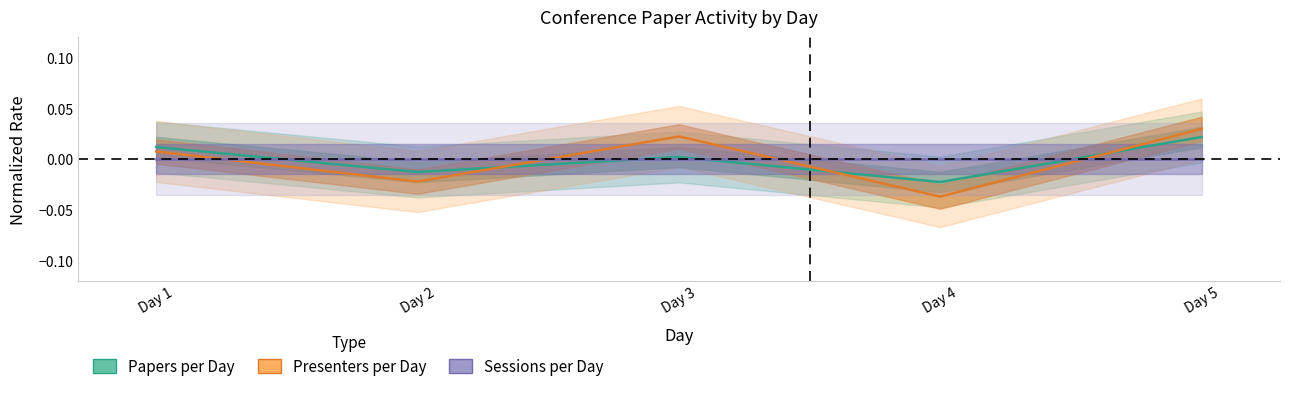

Which series ends up on top after the final intersection of Presenters per Day and Sessions per Day?

Presenters per Day